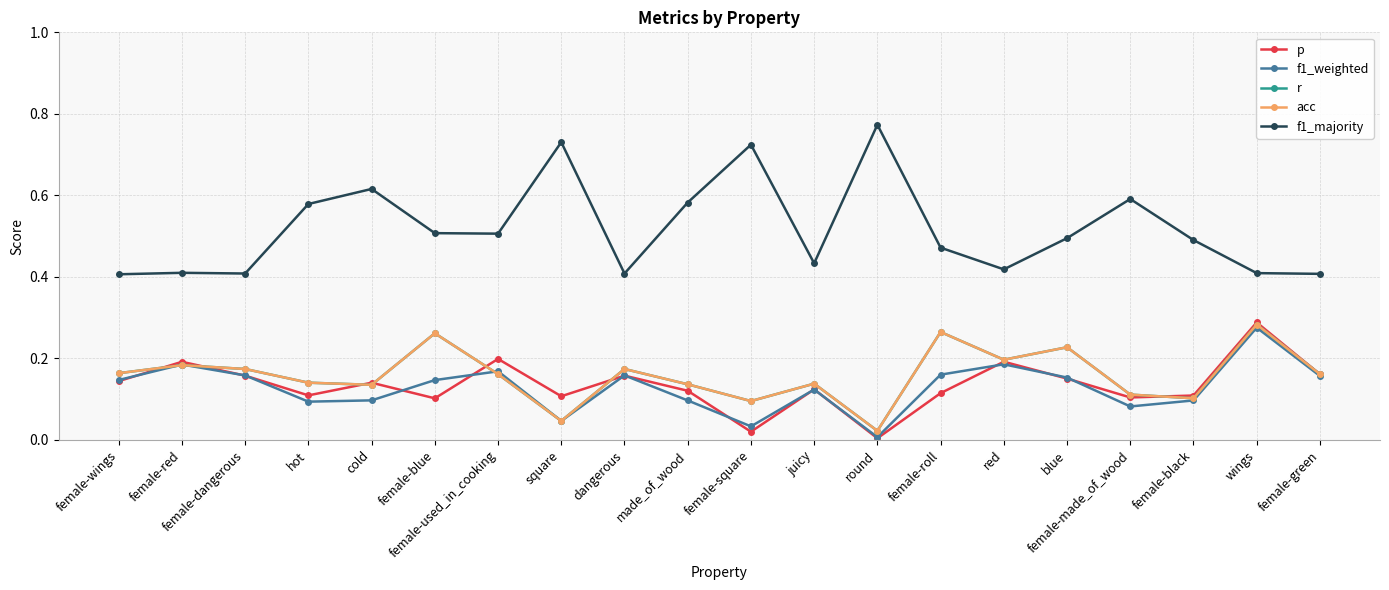

Where is the first local maximum for p?

female-red